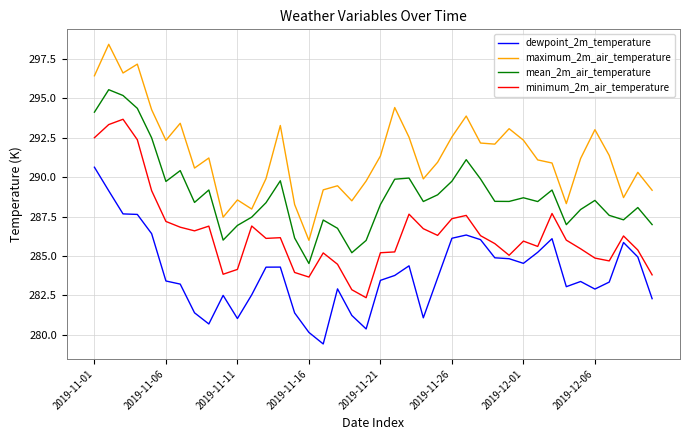

List the series in order of their overall mean, highest first.

maximum_2m_air_temperature, mean_2m_air_temperature, minimum_2m_air_temperature, dewpoint_2m_temperature